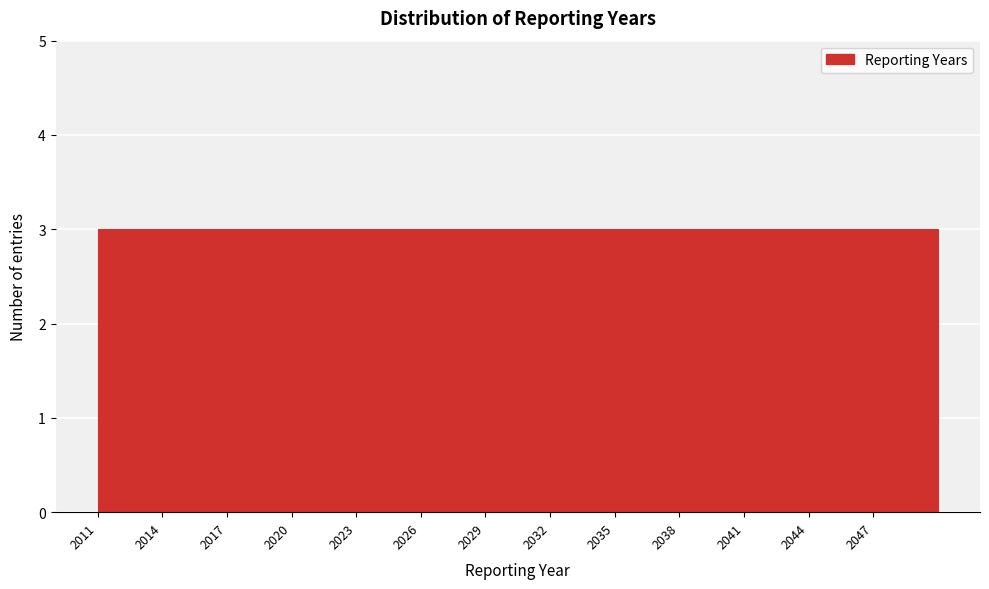

Reading left to right, transcribe this chart: for each bar, give the range it covers on the x-axis and its height. The values are not printed on the chart, so give them approximately, as read against the axis.

2011 to 2014: 3
2014 to 2017: 3
2017 to 2020: 3
2020 to 2023: 3
2023 to 2026: 3
2026 to 2029: 3
2029 to 2032: 3
2032 to 2035: 3
2035 to 2038: 3
2038 to 2041: 3
2041 to 2044: 3
2044 to 2047: 3
2047 to 2050: 3